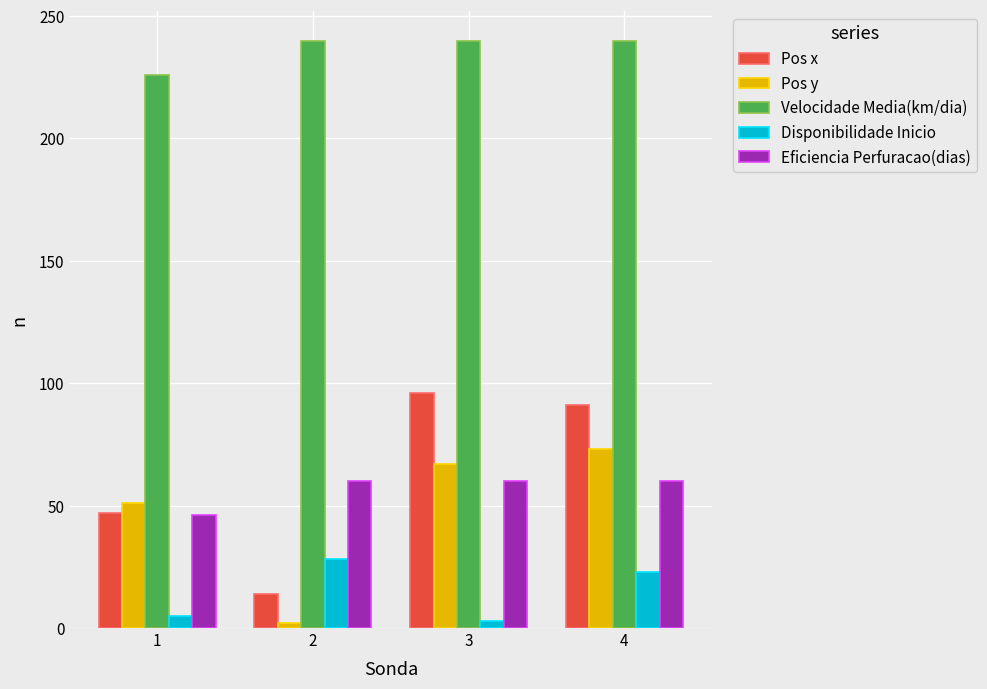

What is the value of the Pos y bar at the 4th from the left?

73